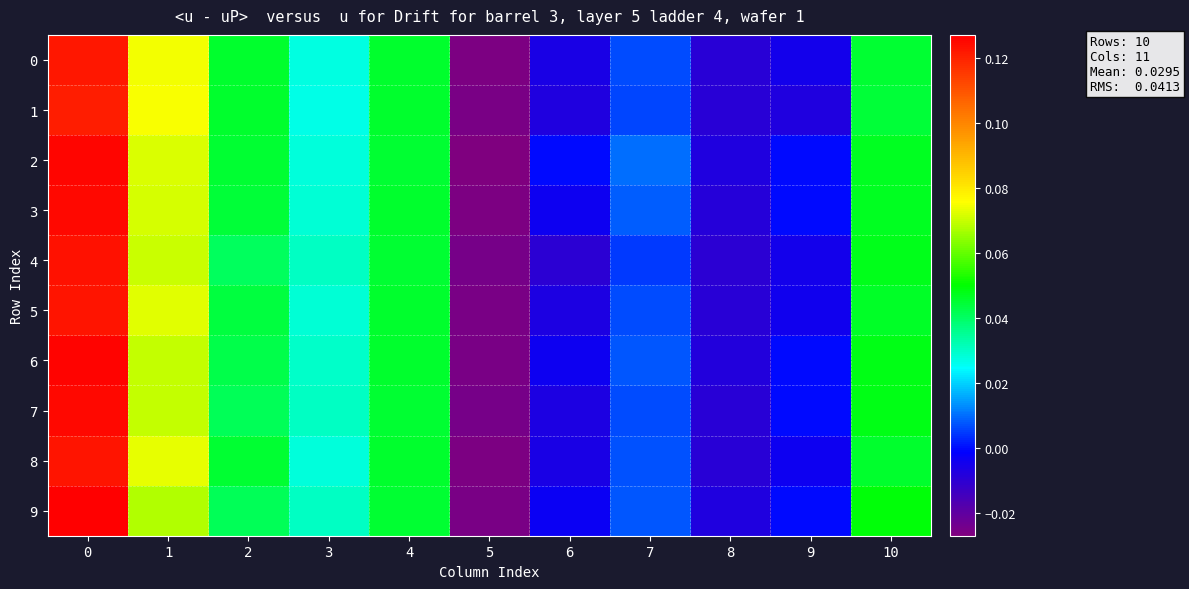

List the series in order of their peak value, highest first.

9, 6, 2, 7, 3, 4, 5, 8, 0, 1